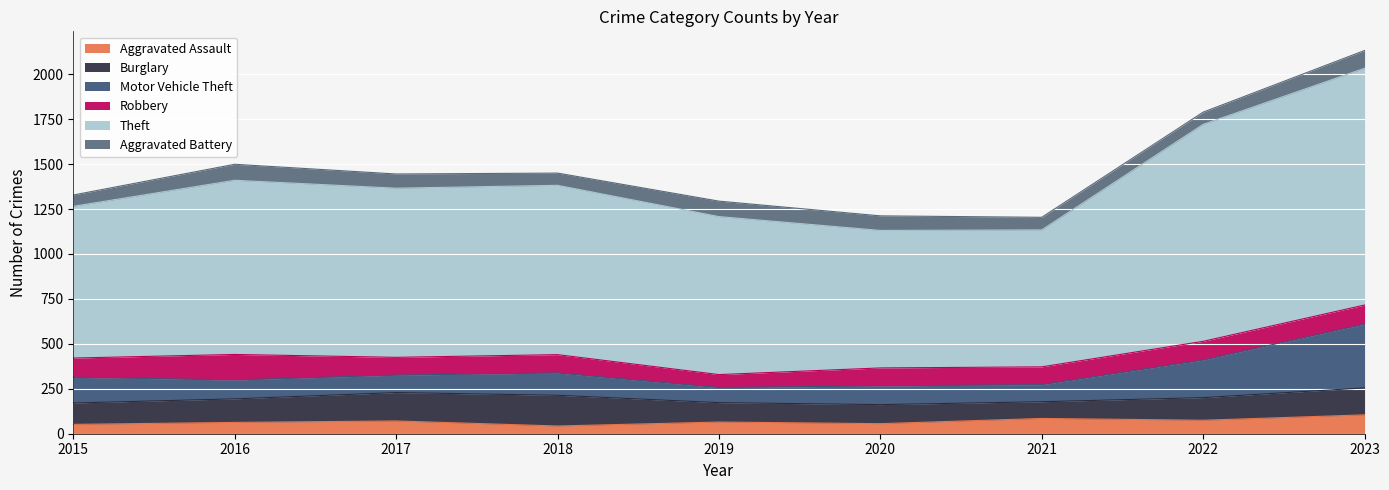

Where does the Motor Vehicle Theft series first go above 105?

2015